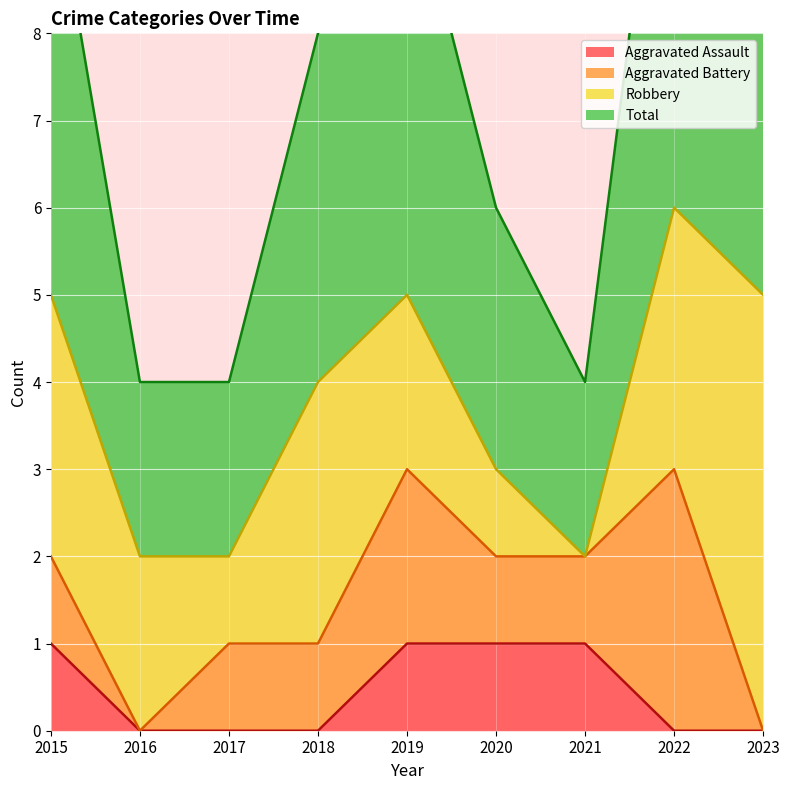

How many data points in Total are above 8?

4